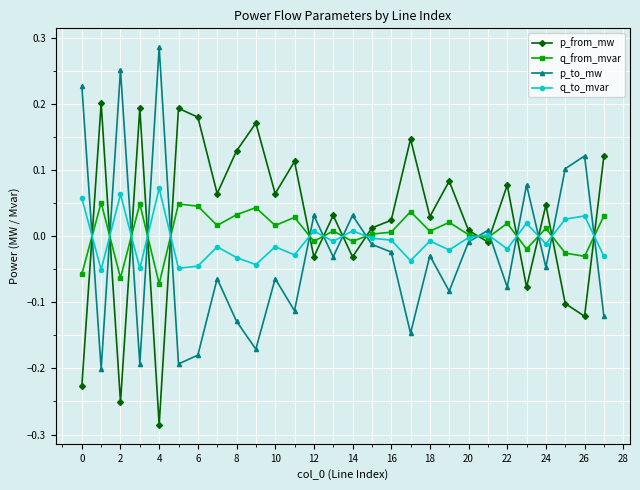

True or false: p_from_mw has more than 2 points higher than both neighbors.

True